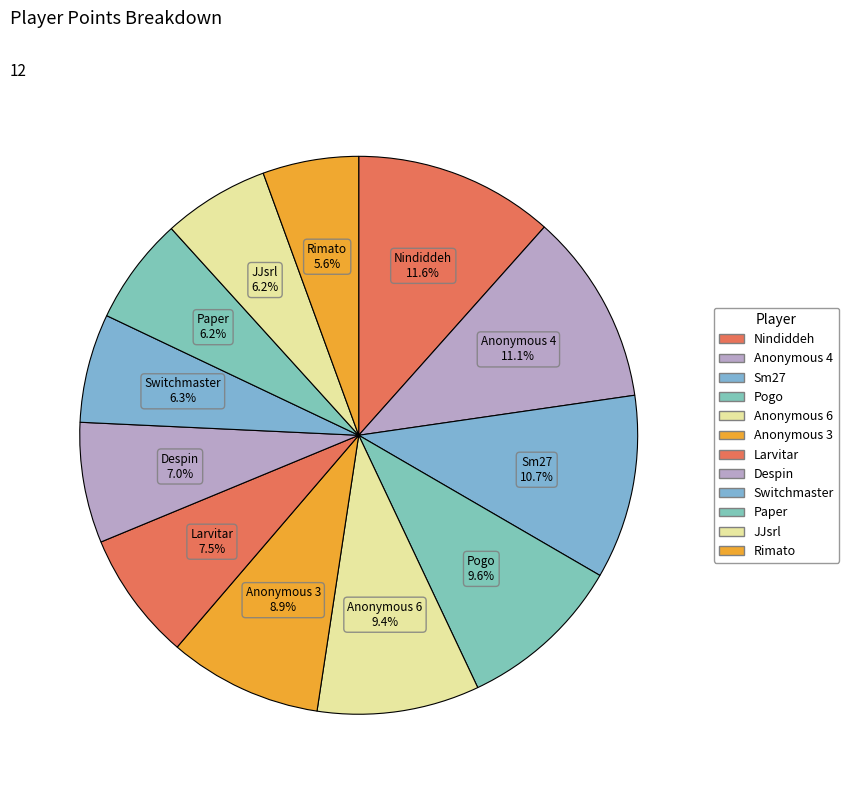

Which has a higher value, Rimato or Despin?

Despin